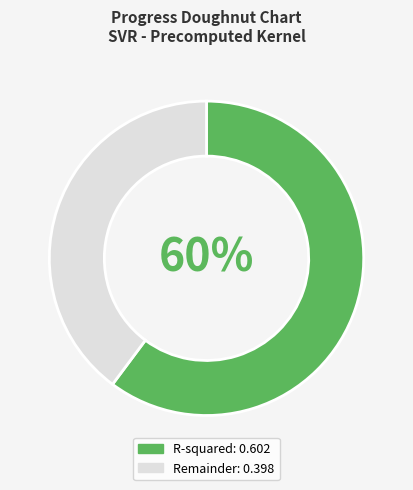

To the nearest percent, what is the difference between the largest and smallest slice percentages?

20%